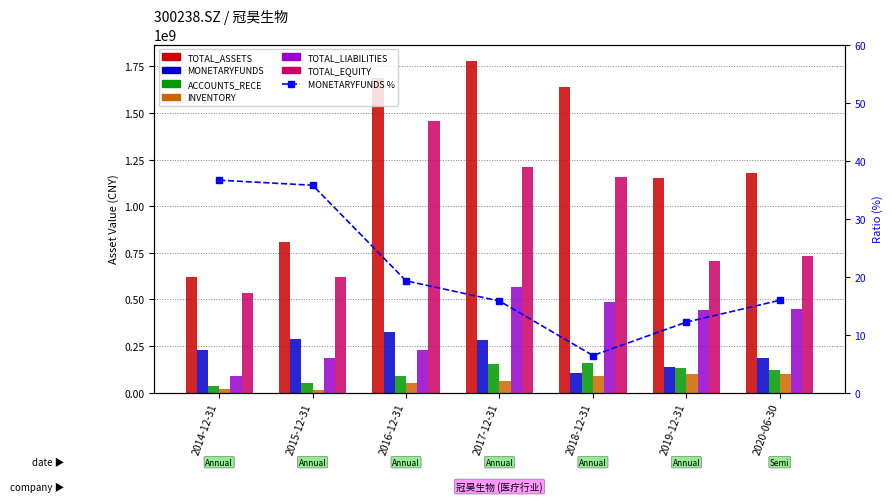

True or false: INVENTORY has a value of 64526546.1 at 2017-12-31.

True